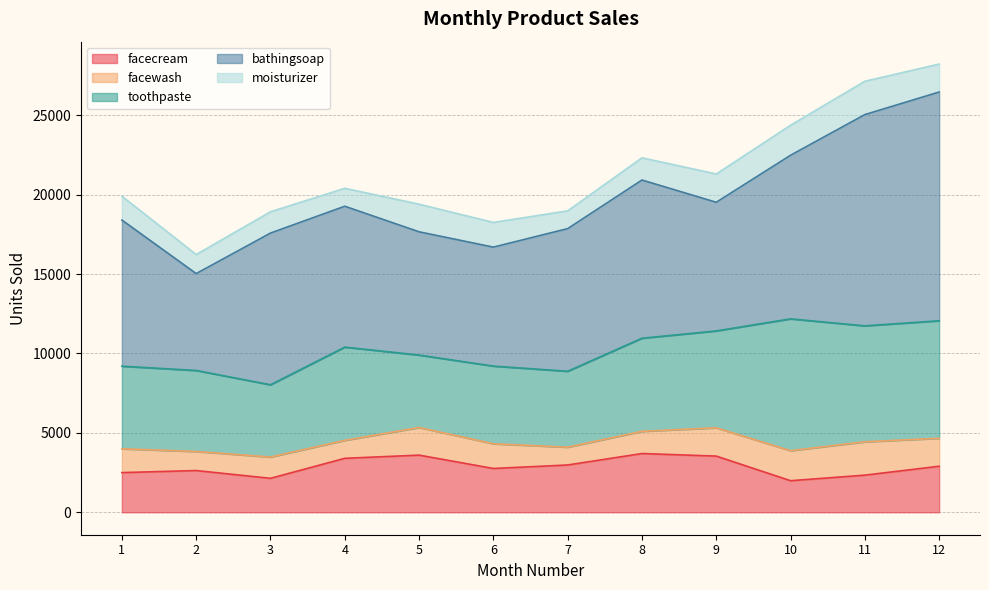

Where is facecream nearest to the value 2845?

12